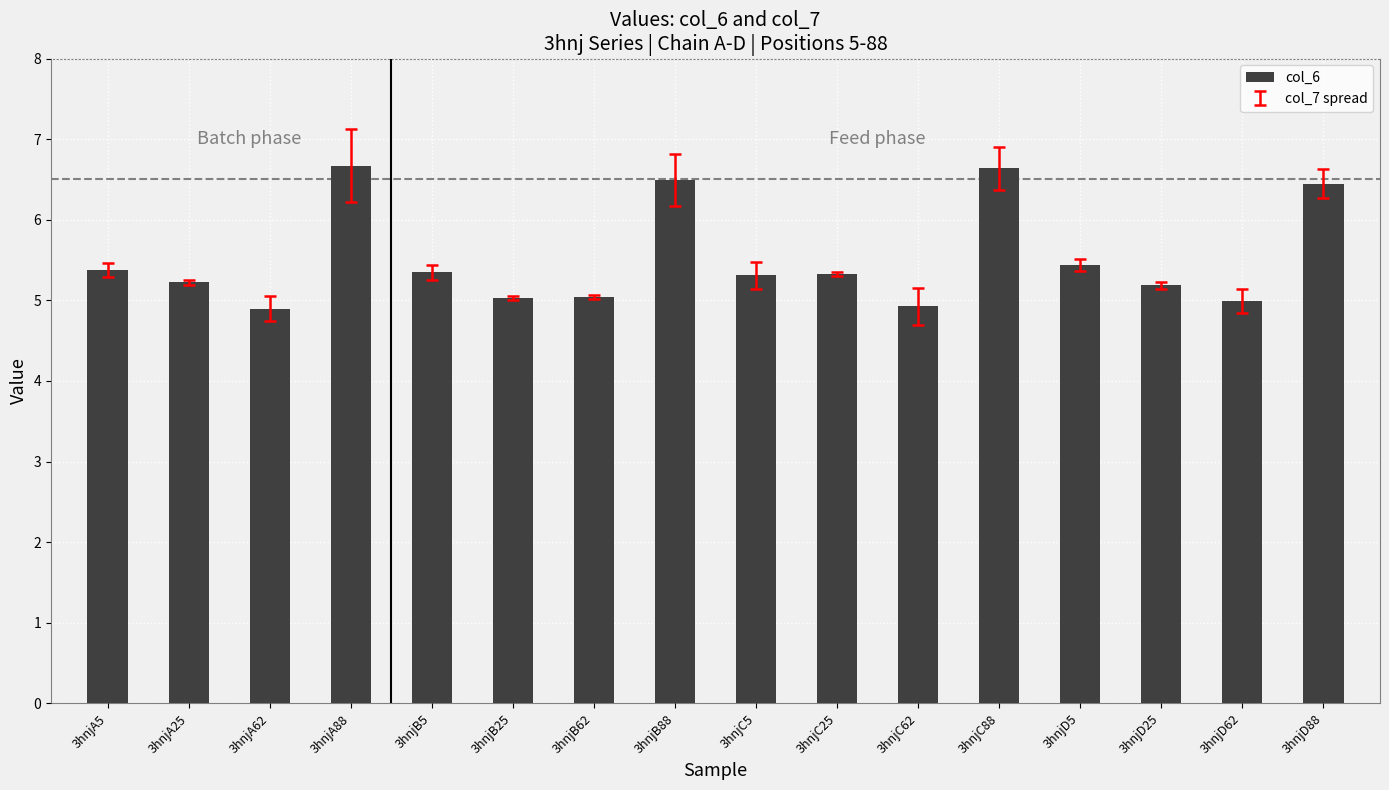

What is the minimum value shown in the chart?

4.9